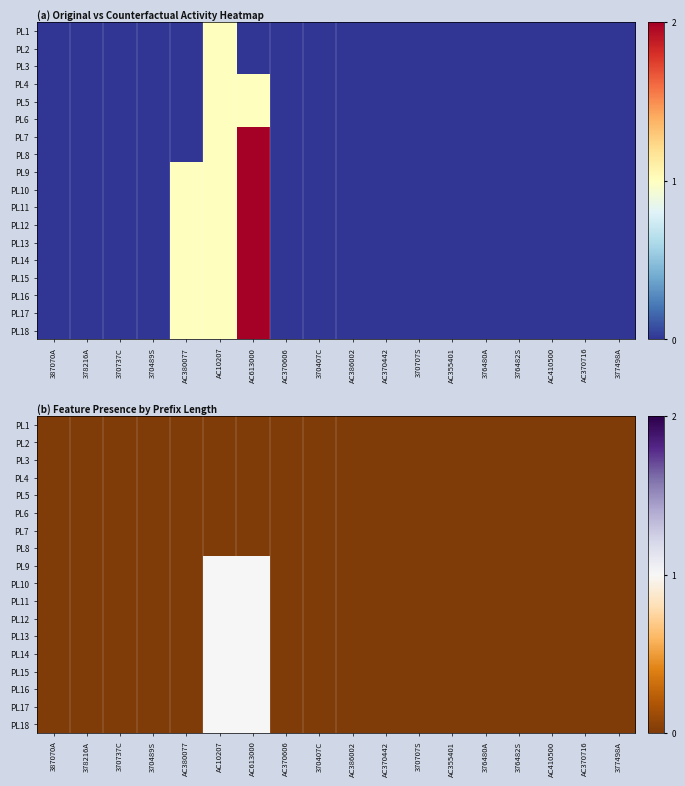

Which has a higher value, 370489S or AC386002?

370489S